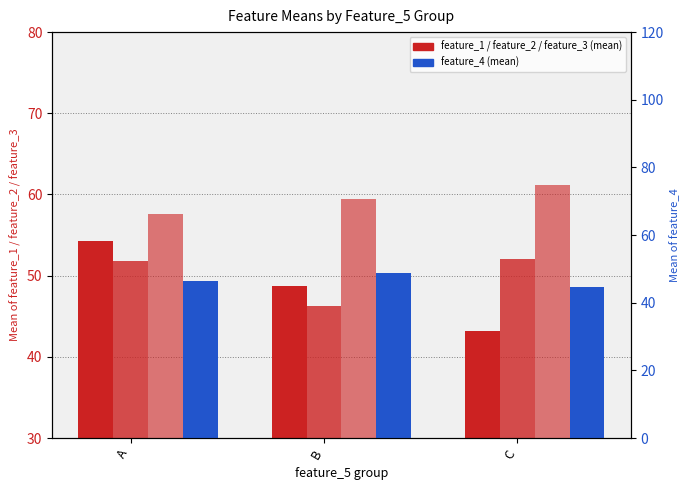

What is the greatest value displayed?

61.2